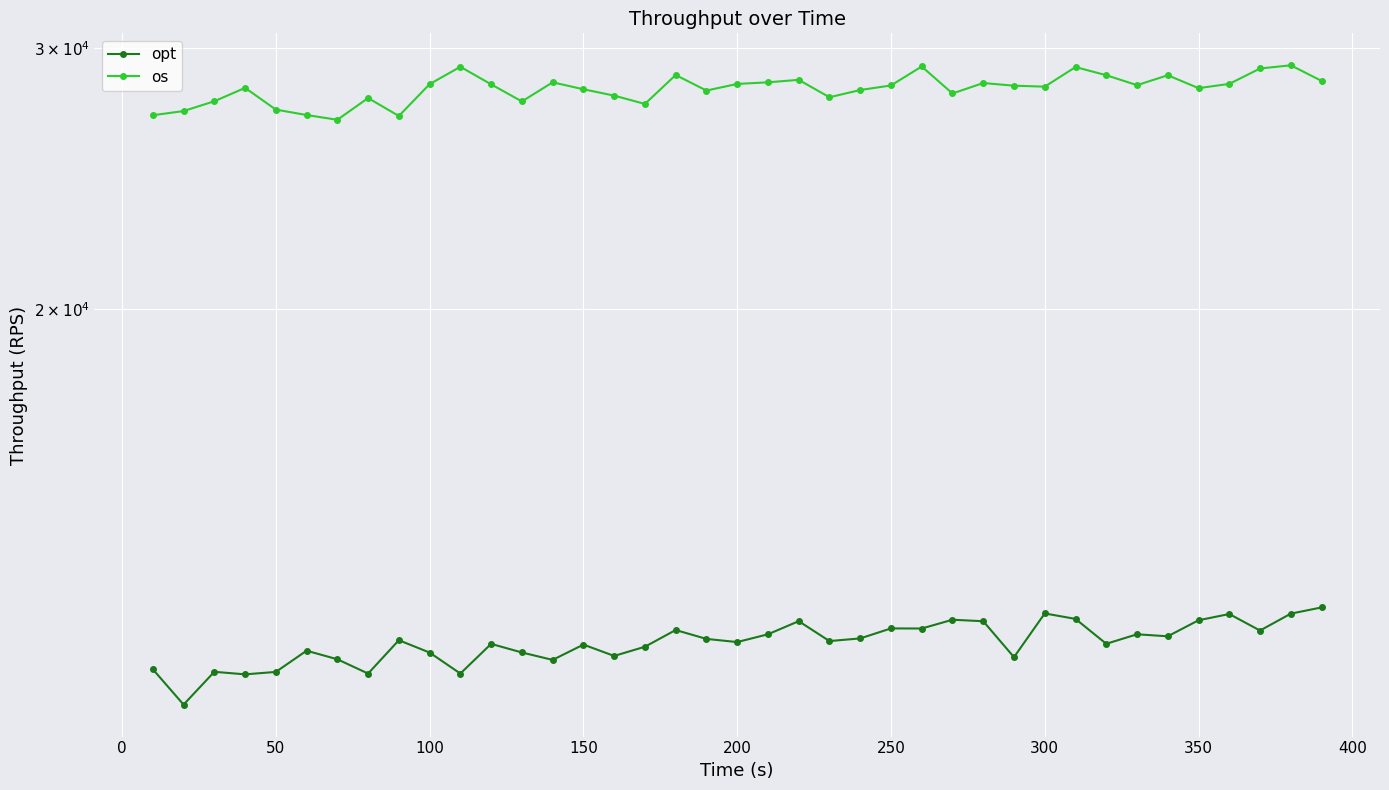

List the series in order of their peak value, lowest first.

opt, os